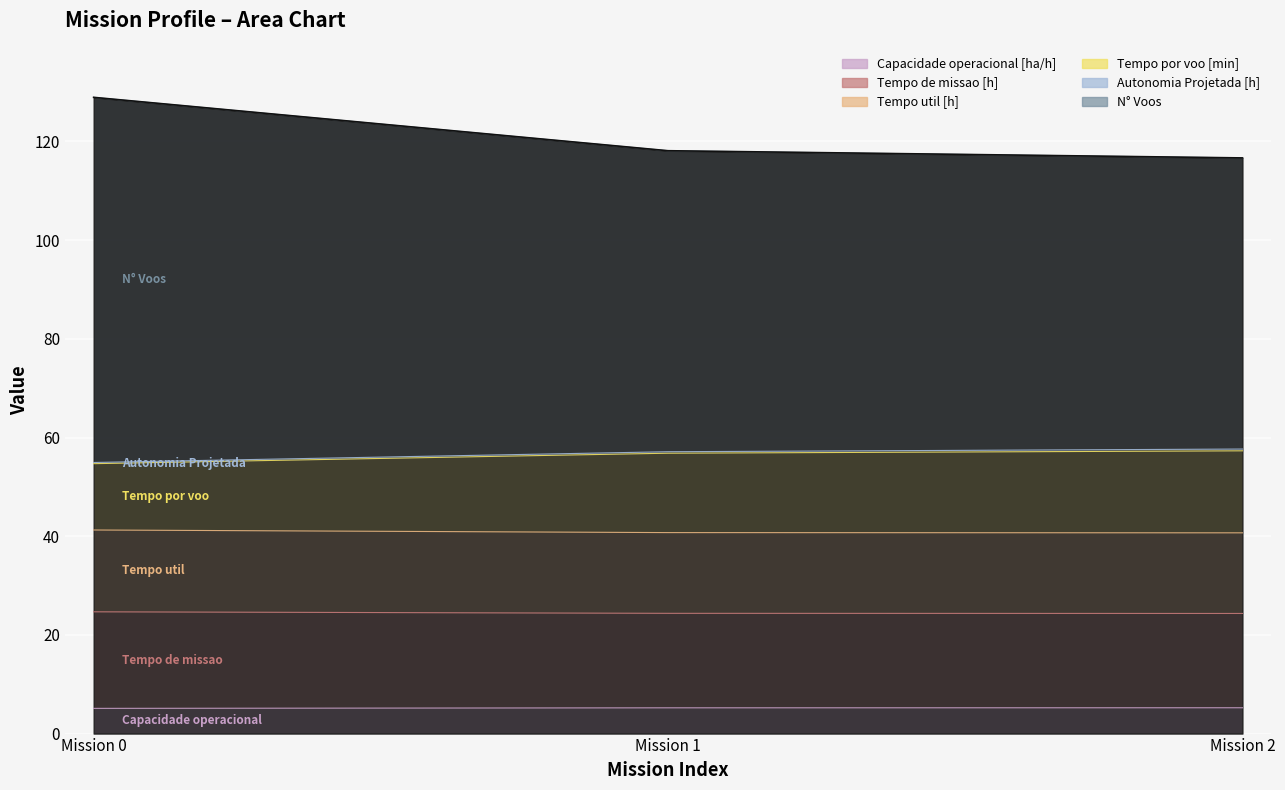

What is the value of the Tempo por voo [min] point at the 3rd from the left?

57.3